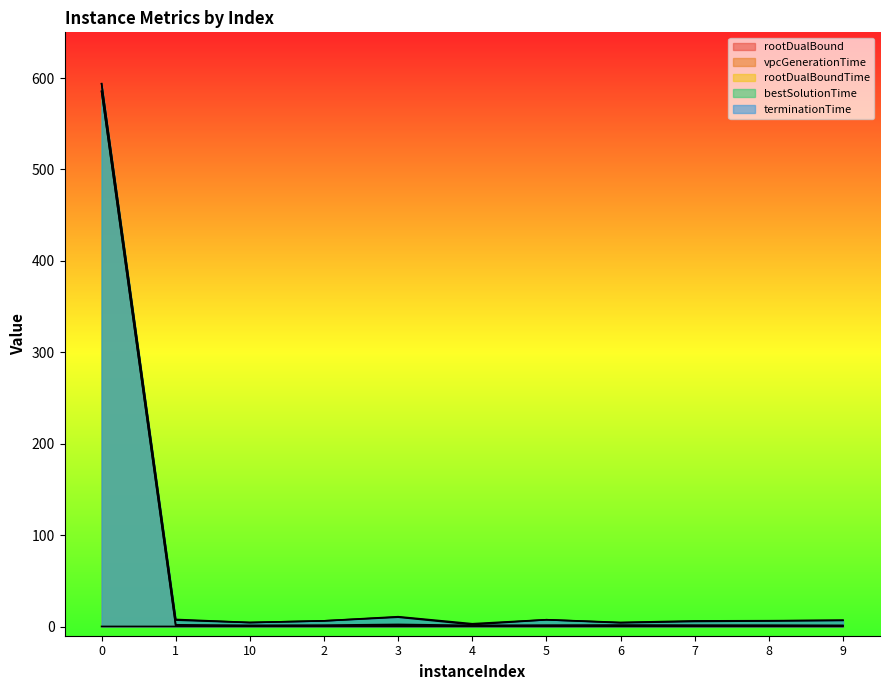

Which series changed the most between 5 and 6?

bestSolutionTime